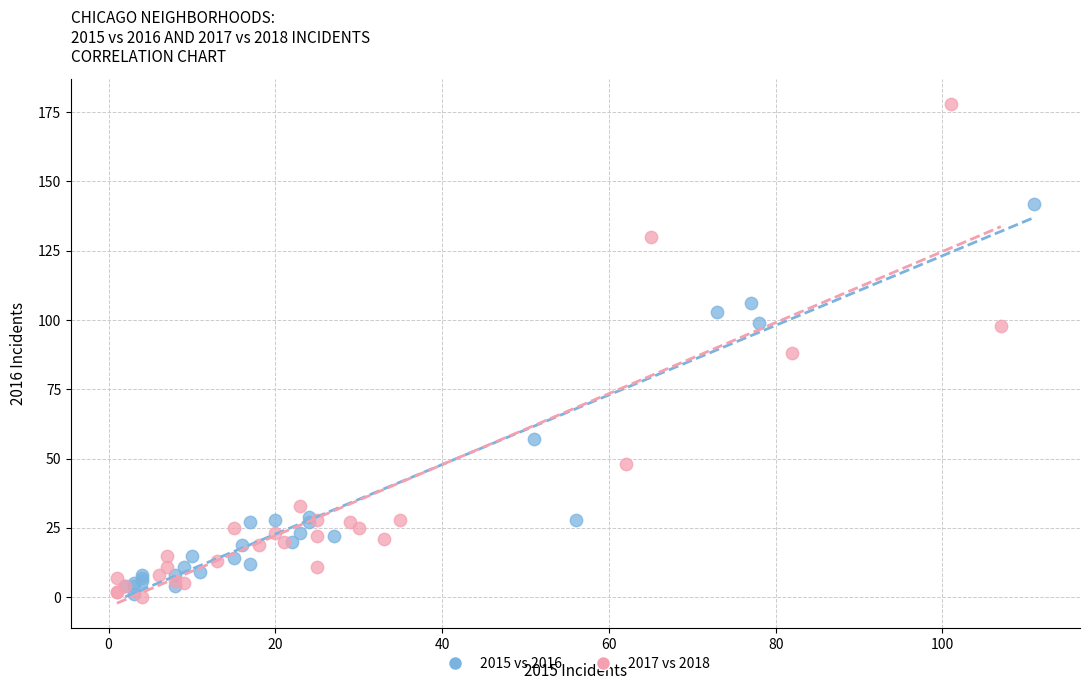

Which series has the largest Y range (max minus min)?

2017 vs 2018